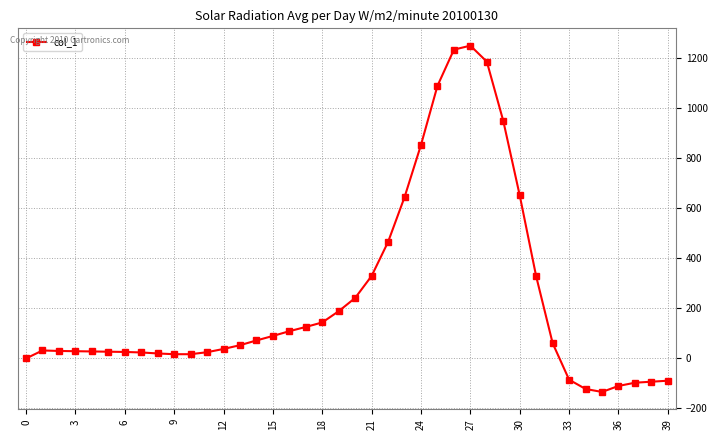

True or false: there are more than 1 points higher than both neighbors.

True